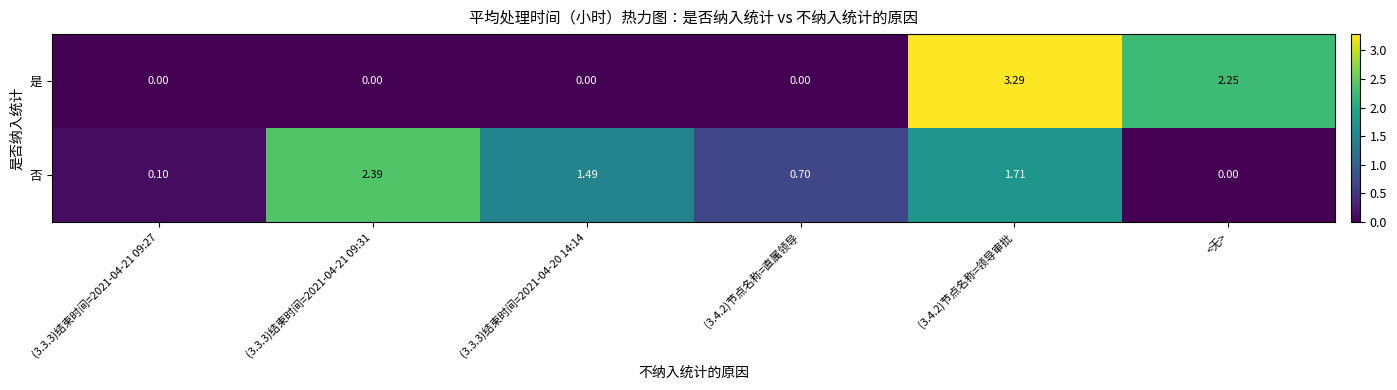

Which series has the largest total across all categories?

否